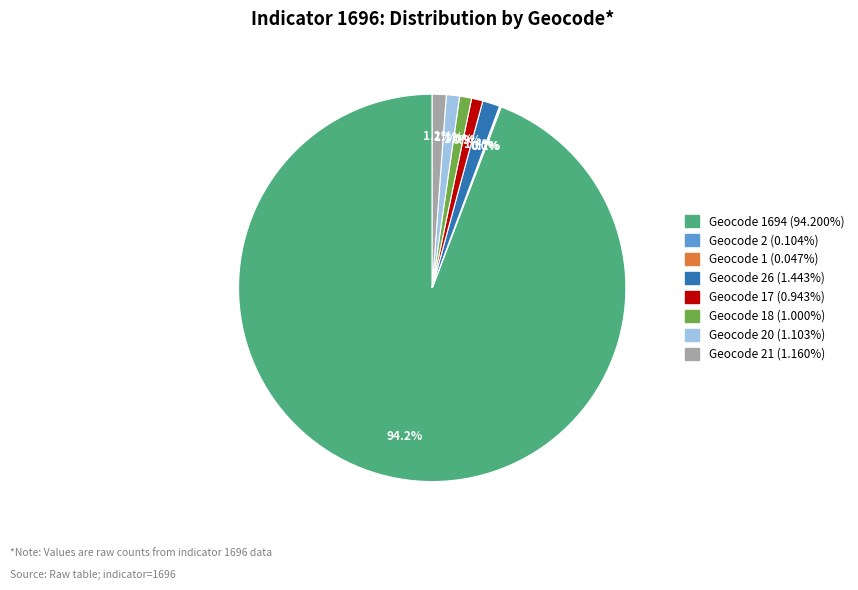

Which slice is the smallest?

geocd_1